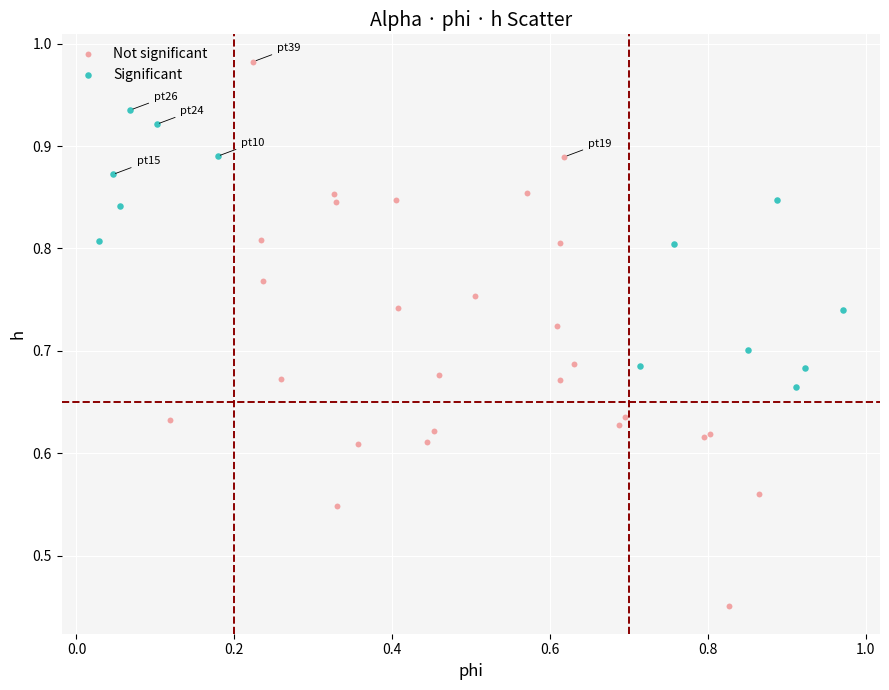

Which series has the widest spread of Y values?

Not significant